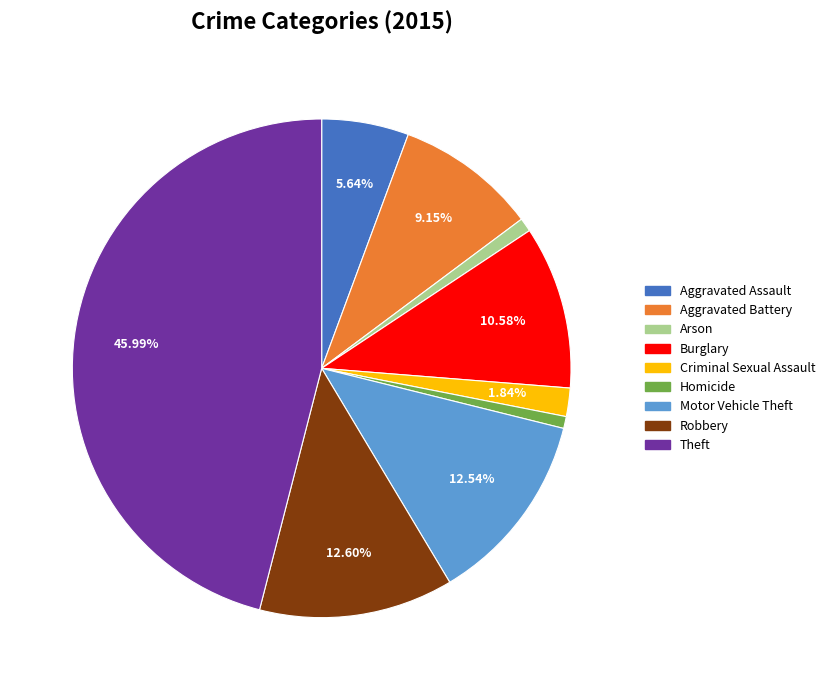

To the nearest percent, what percentage of the pie is Robbery?

13%